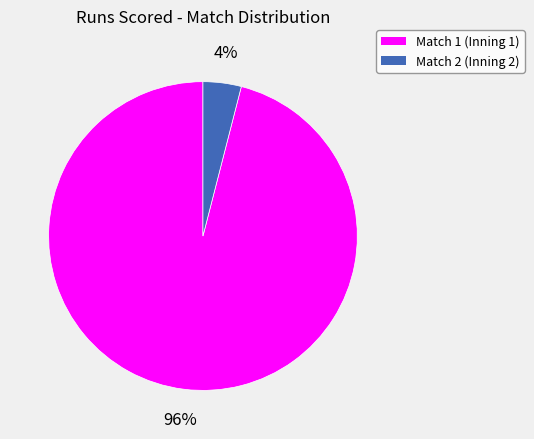

To the nearest percent, what portion does Match 2 (Inning 2) represent?

4%